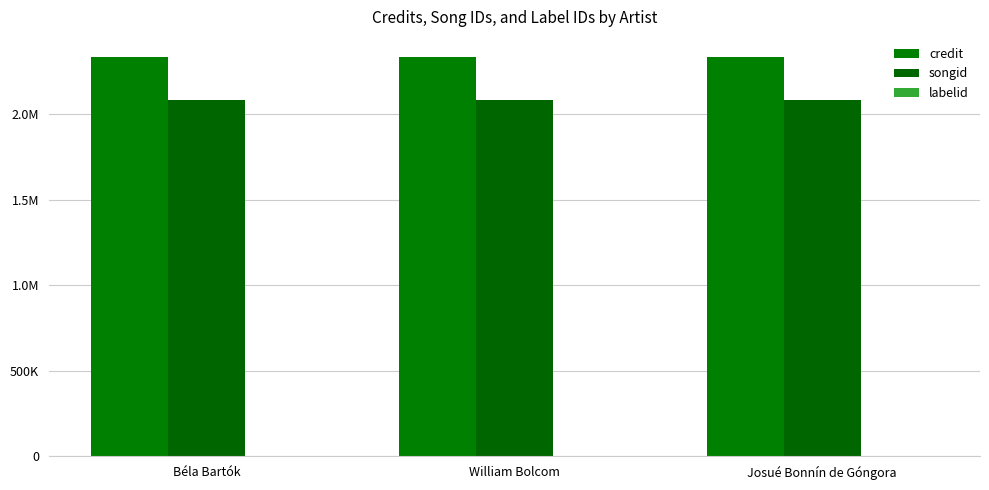

What is the average value of the labelid series?

198